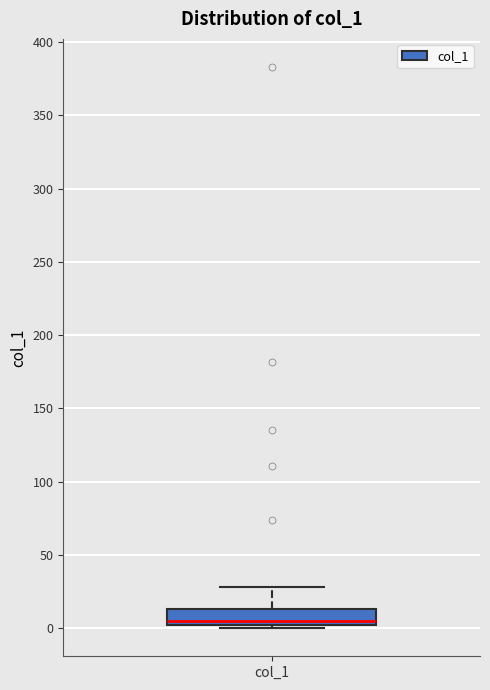

Where does the upper whisker of the box for col_1 end on the y-axis? The values are not printed on the chart, so give them approximately, as read against the axis.

30